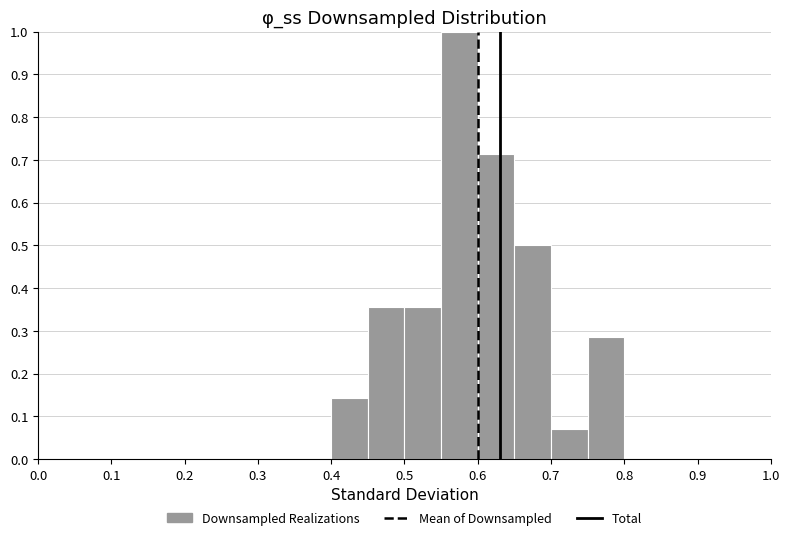

How tall is the bar that spans 0.70 to 0.75 on the x-axis? The values are not printed on the chart, so give them approximately, as read against the axis.

0.07